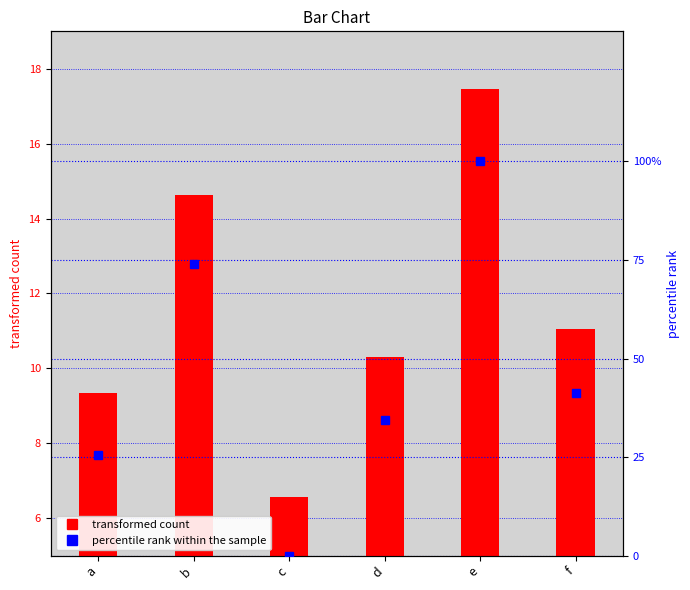

What is the maximum value shown in the chart?

100.0